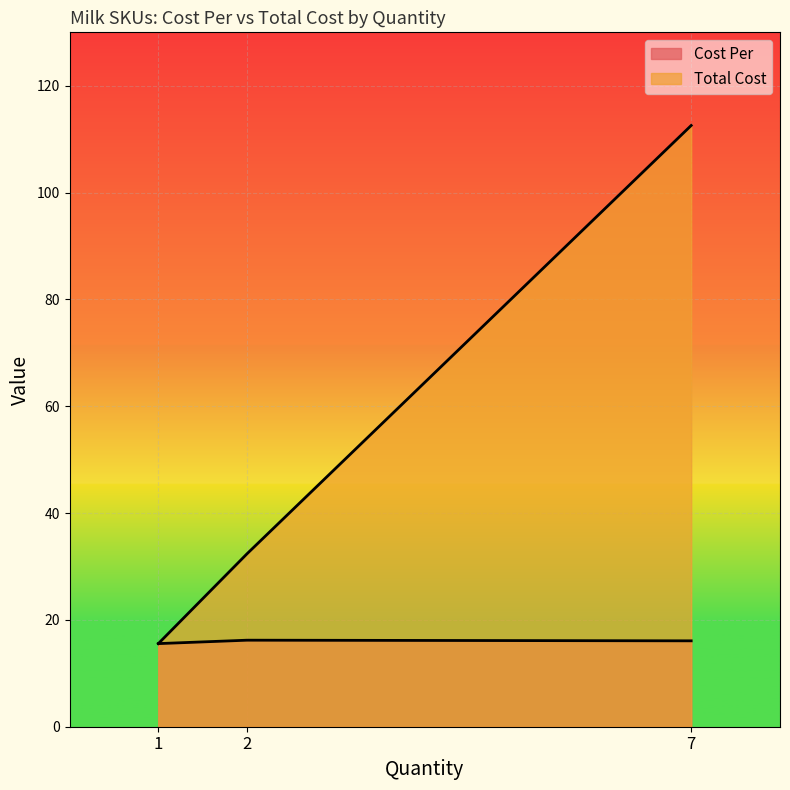

What is the maximum value shown in the chart?

112.6